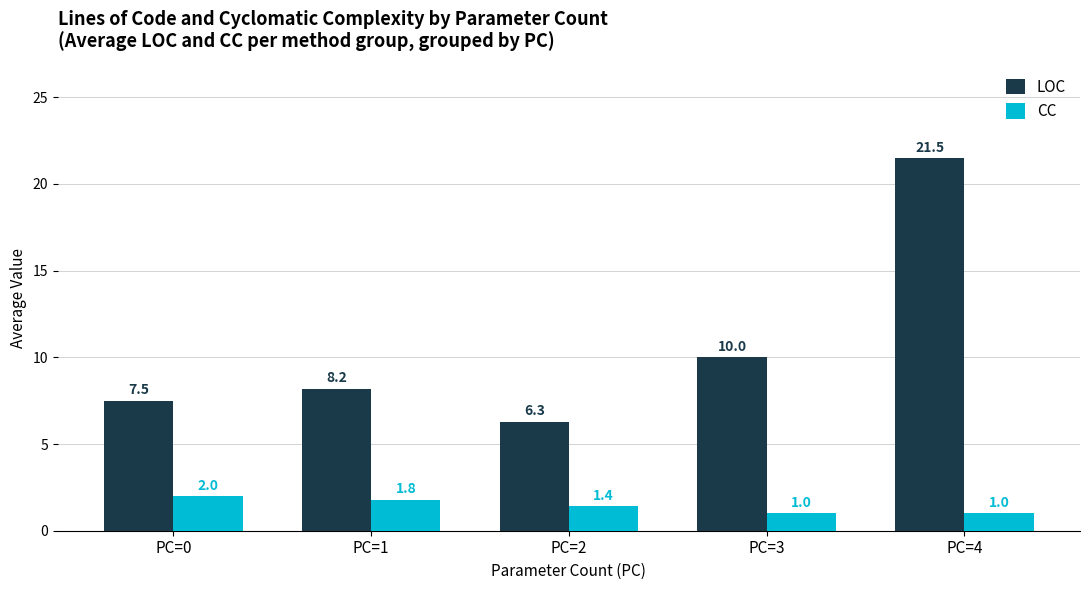

At PC=0, list the series in order from largest to smallest.

LOC, CC